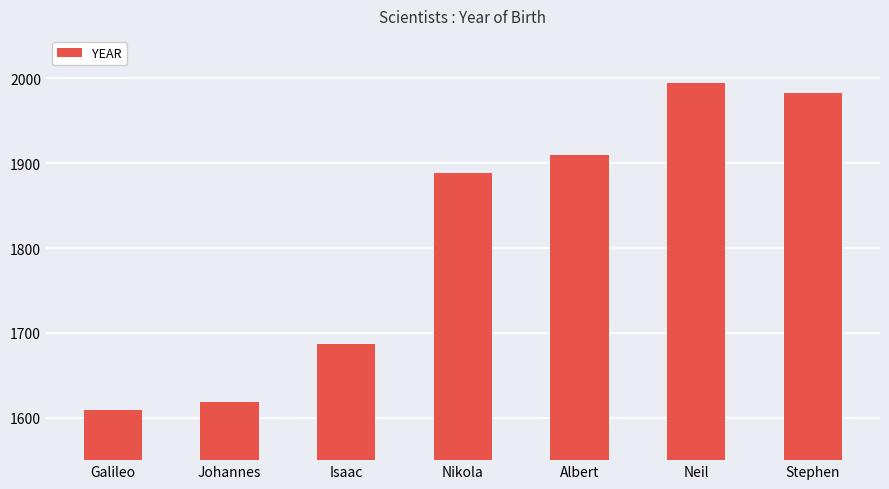

Which category has the lowest value across all series?

Galileo